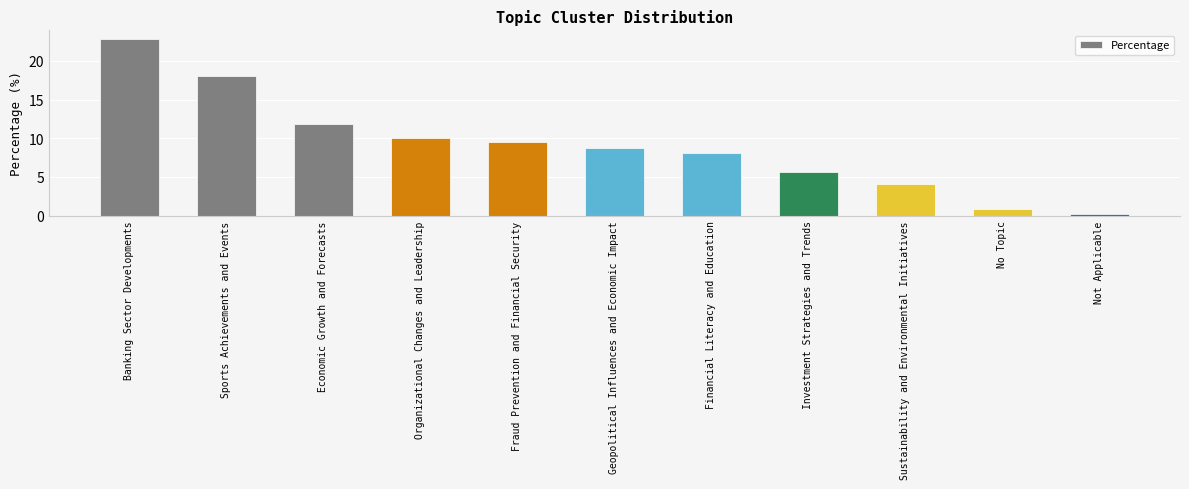

What is the change in value from Sports Achievements and Events to No Topic?

-17.3